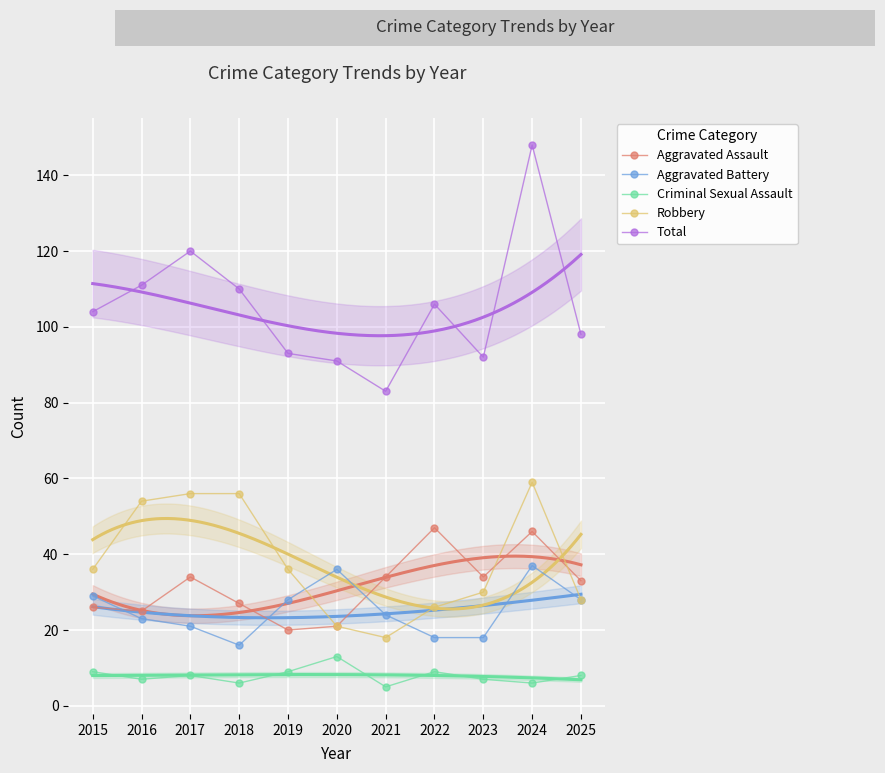

Which series has the widest spread of values?

Total